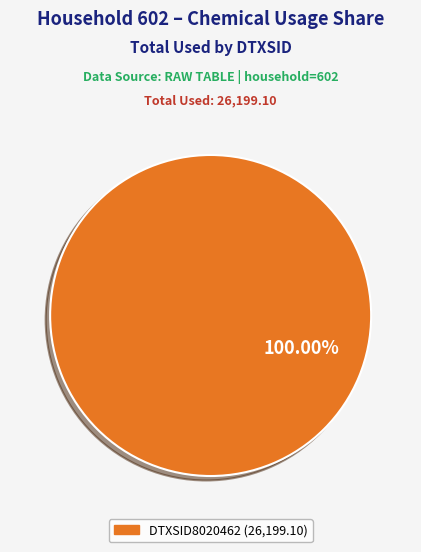

Is there any slice that represents more than half of the pie?

Yes